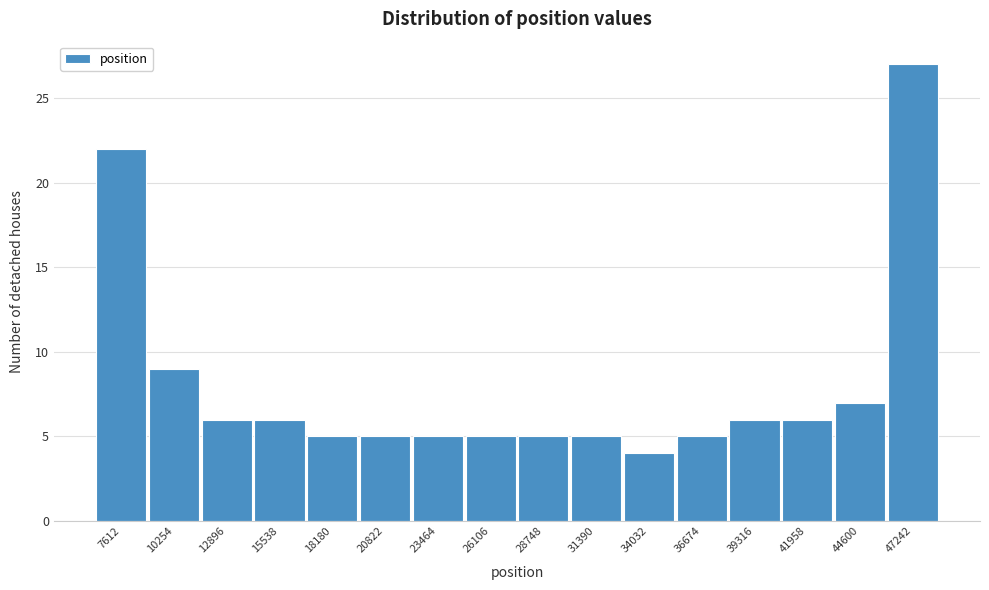

Reading left to right, what are all the values shown in this chart?

22	9	6	6	5	5	5	5	5	5	4	5	6	6	7	27